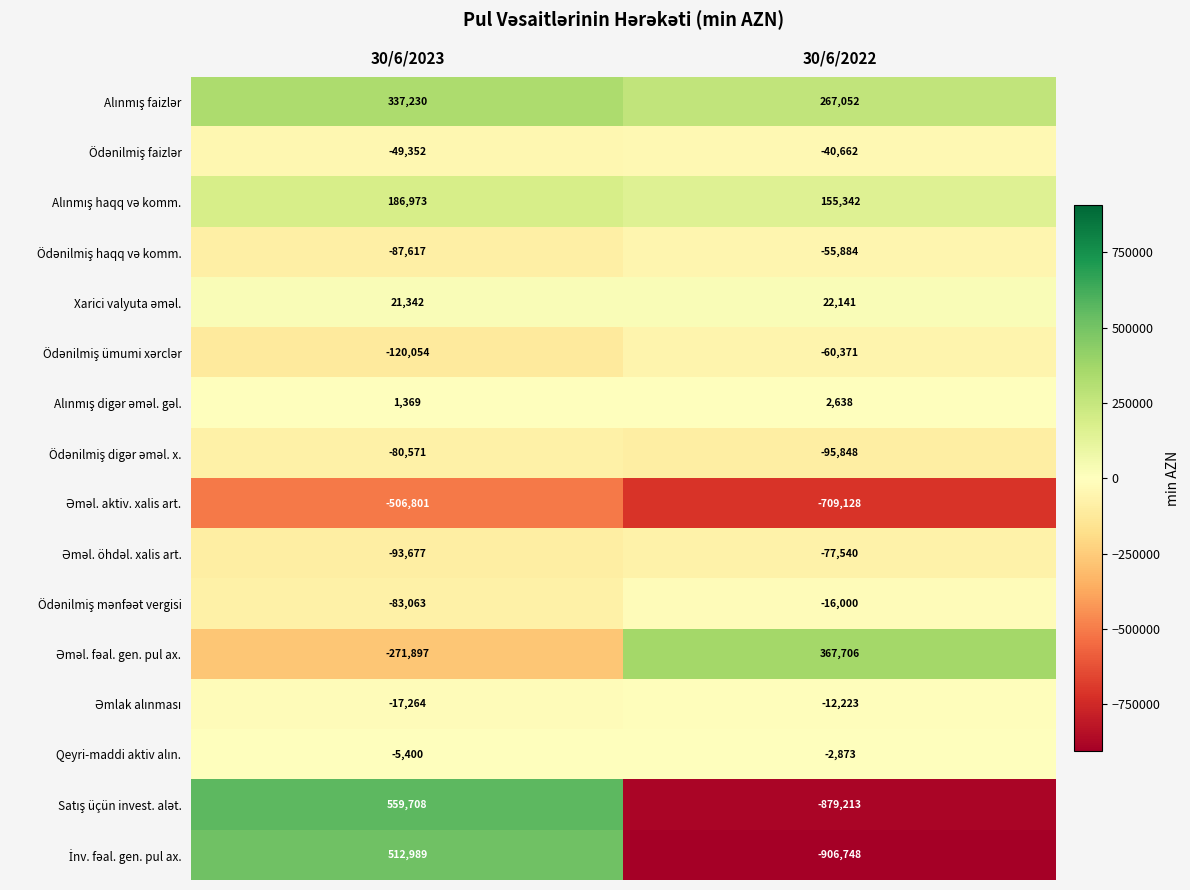

Which category has the highest value across all series?

30/6/2023